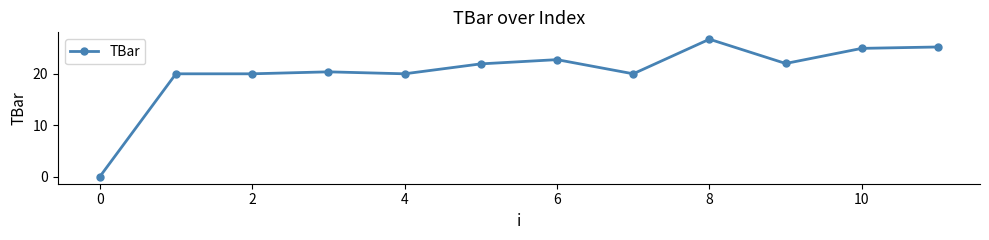

True or false: the data has more than 1 interior local peaks.

True